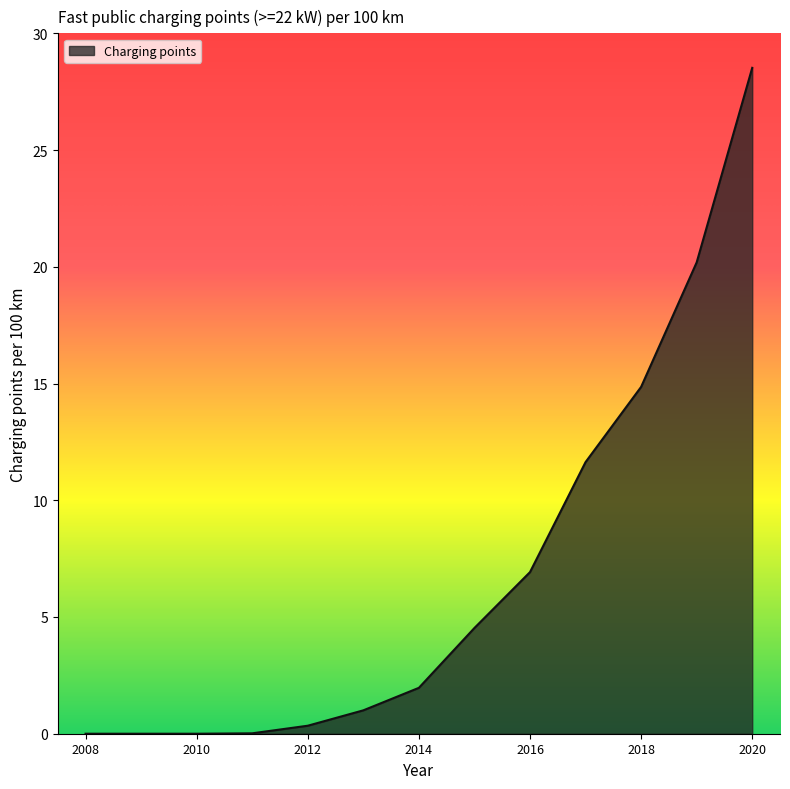

What is the difference between the maximum and minimum values?

28.5